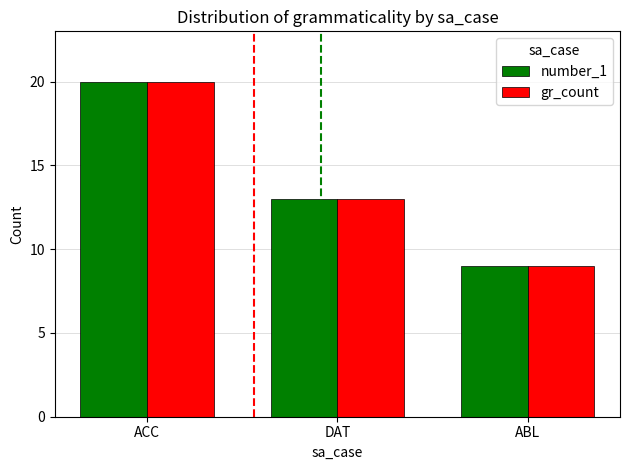

At which label does number_1 reach its peak?

ACC